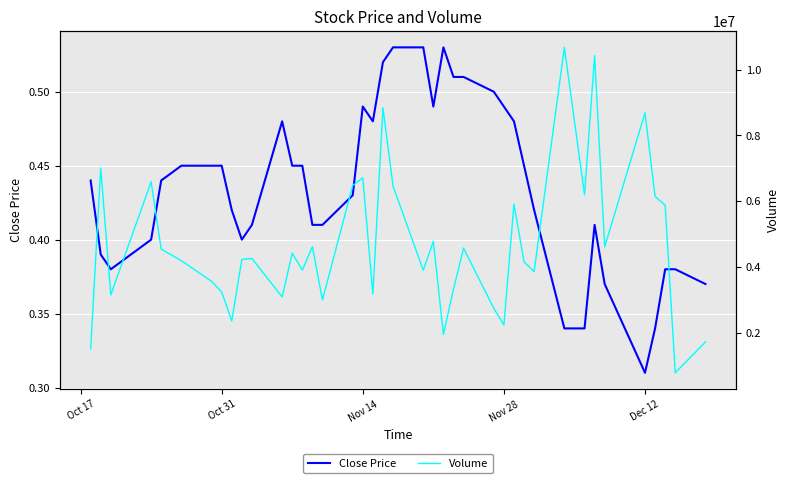

How many series are shown in this chart?

2